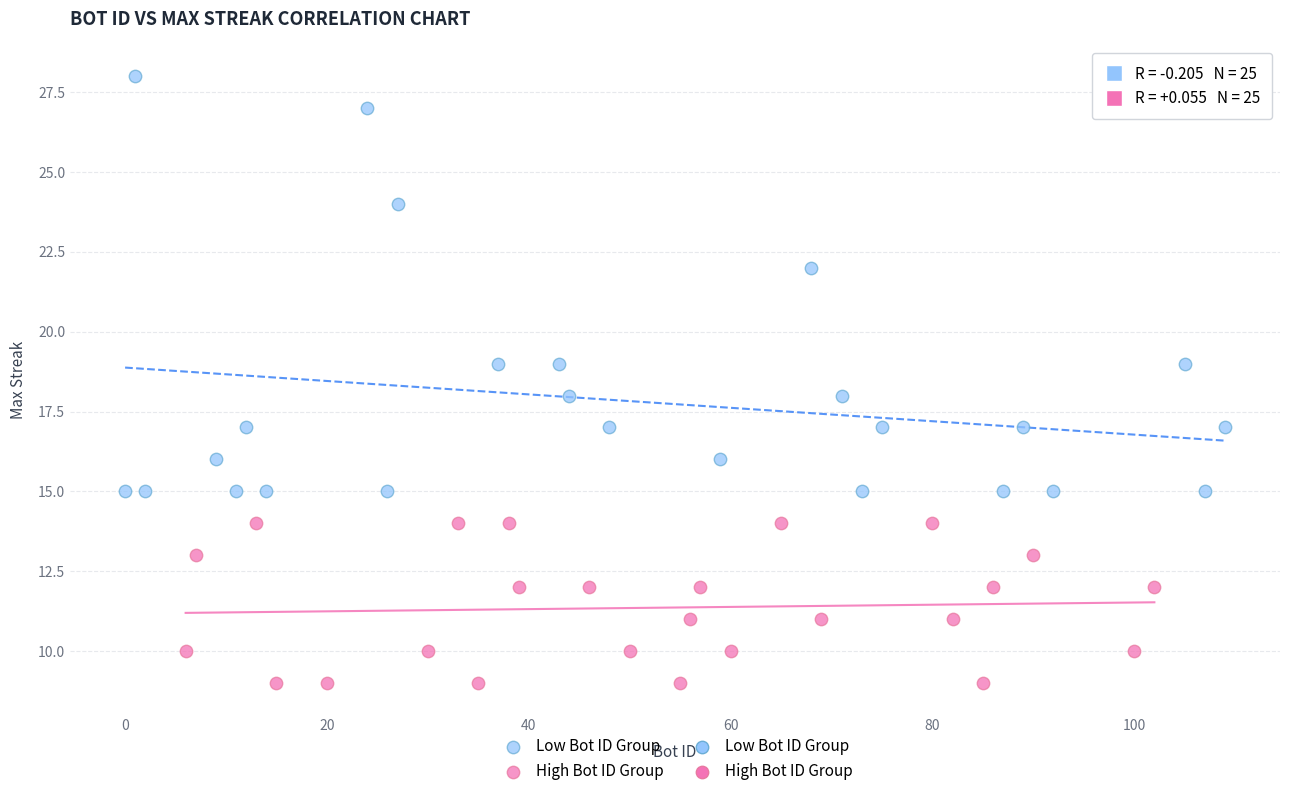

Which series contains the lowest Y value?

High Bot ID Group